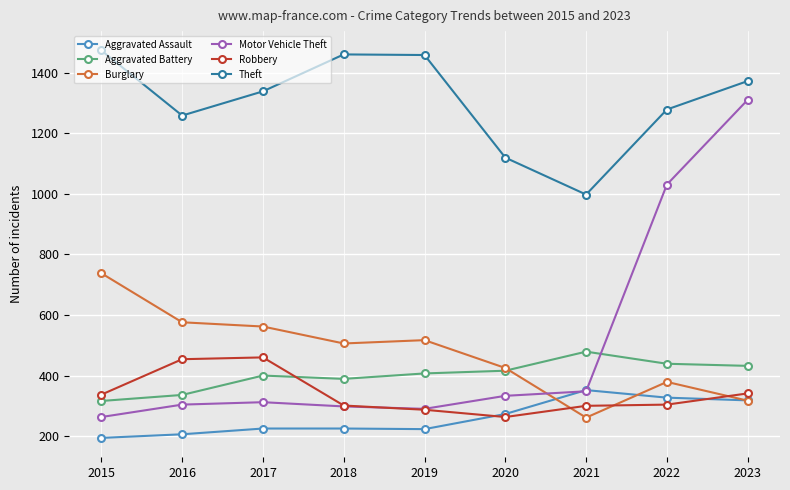

Count the number of data series in this chart.

6